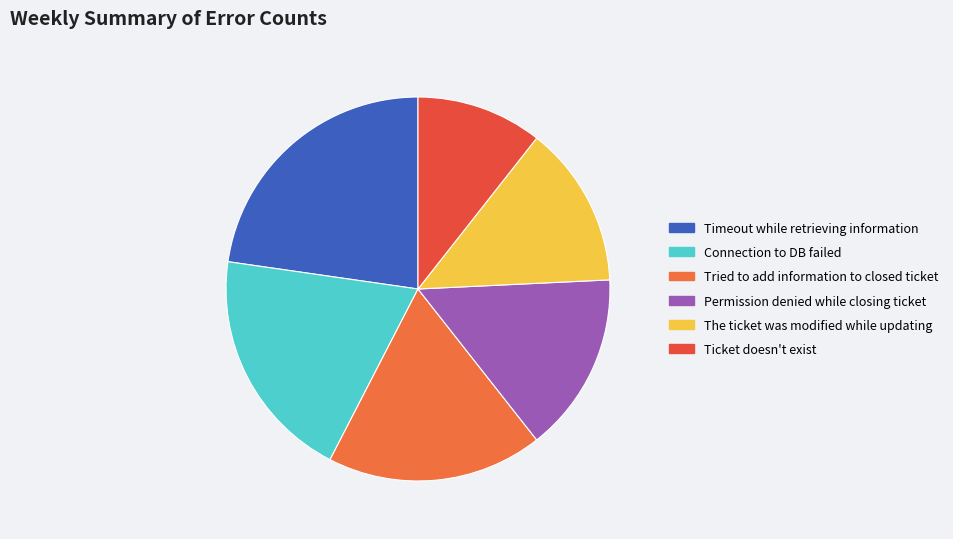

To the nearest percent, what is the combined percentage of Permission denied while closing ticket and Timeout while retrieving information?

38%